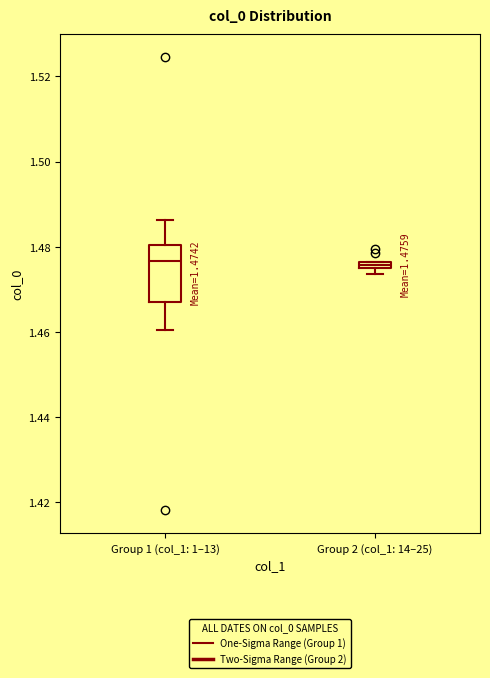

Which box is the tallest, from its lower edge to its upper edge?

Group 1 (col_1: 1–13)